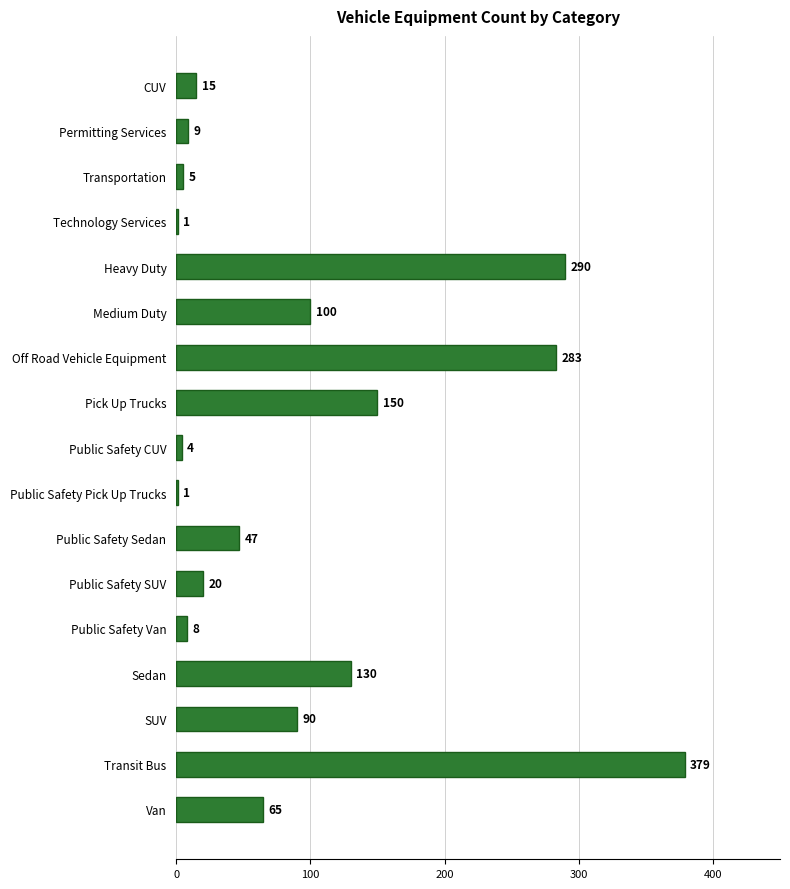

Which label corresponds to the largest value in the chart?

Transit Bus